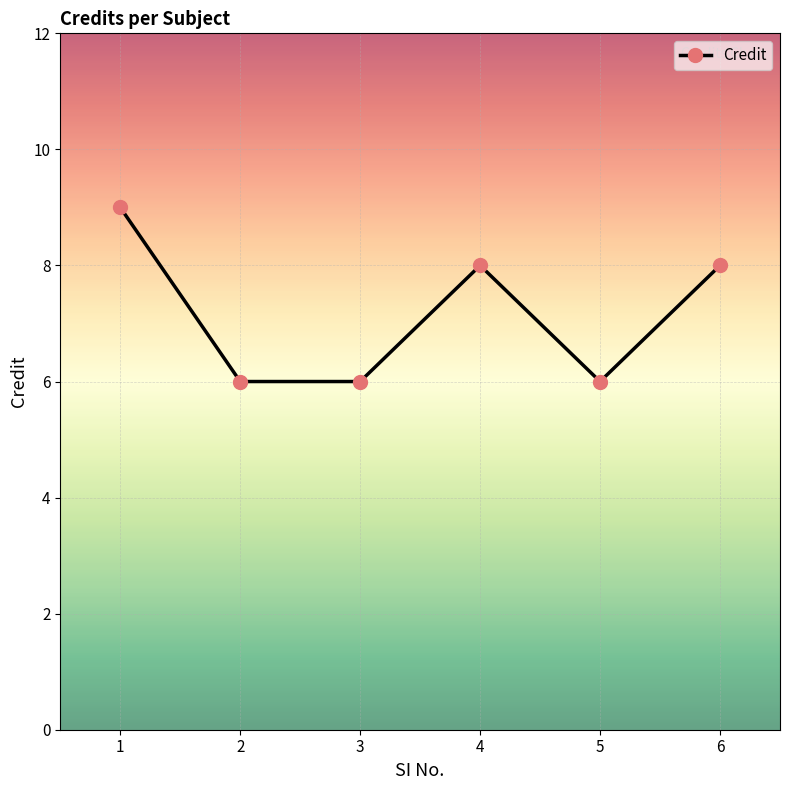

At which label does the data first exceed 8?

1